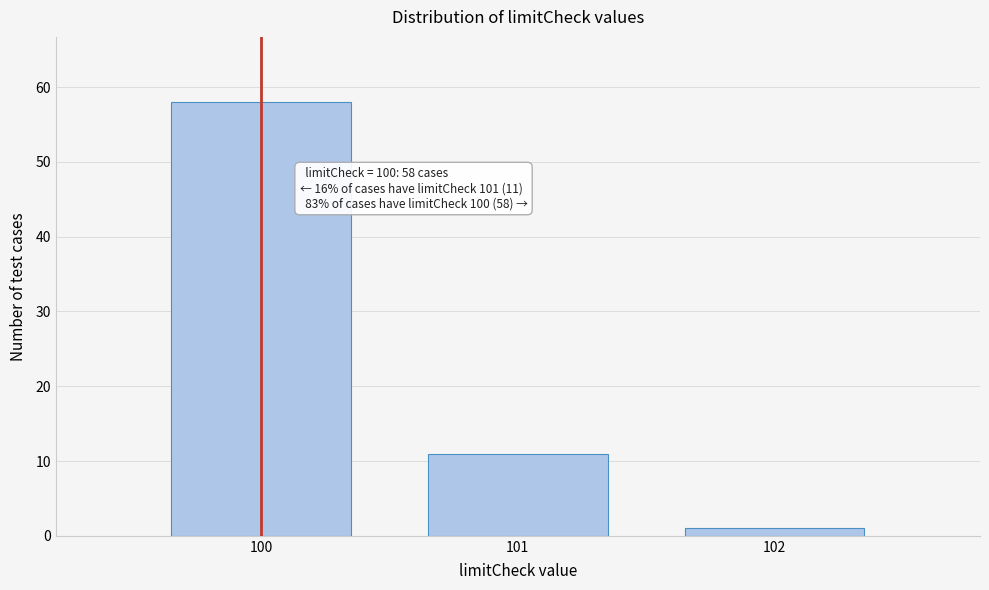

Reading right to left, extract all data points from this chart.

1	11	58